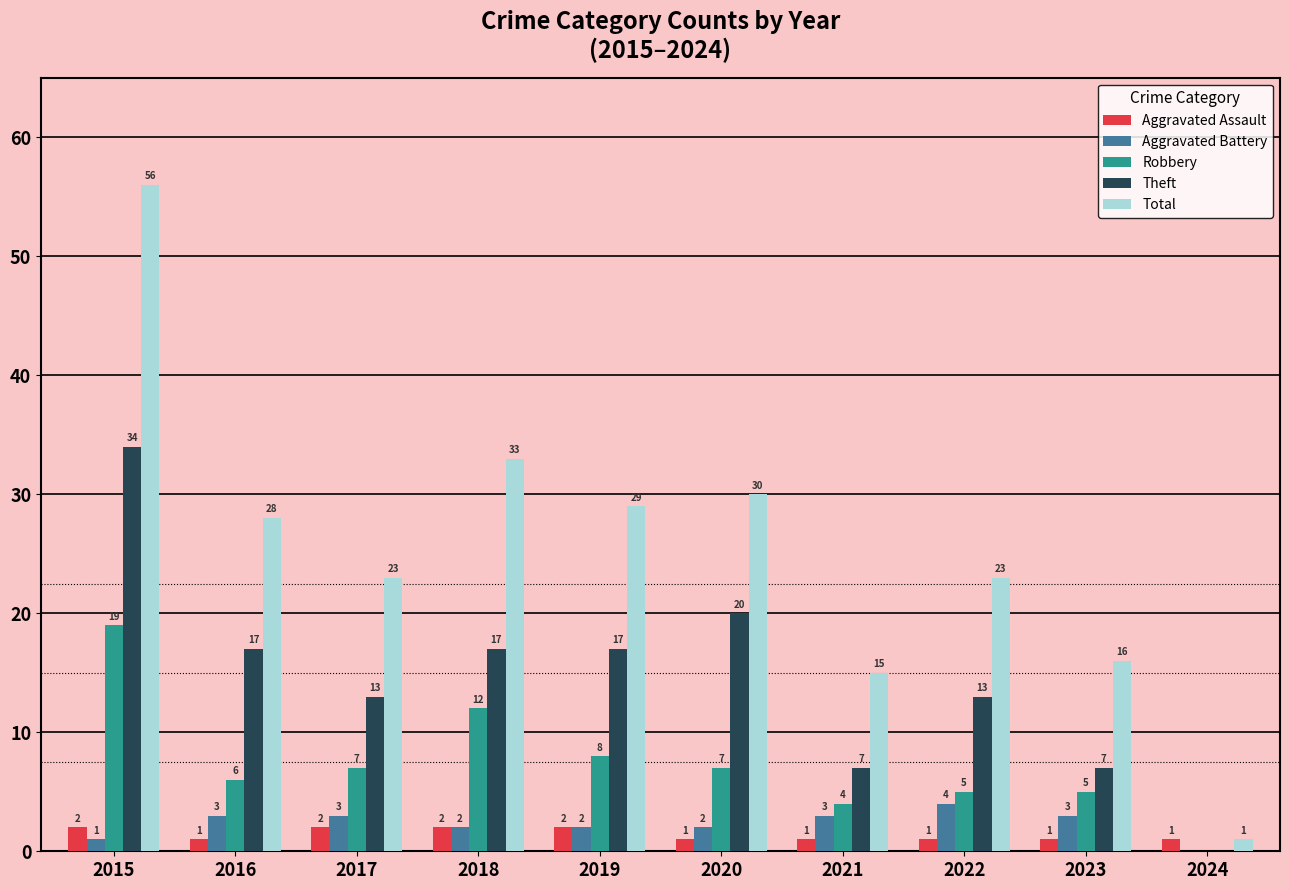

Which series has the largest total across all categories?

Total